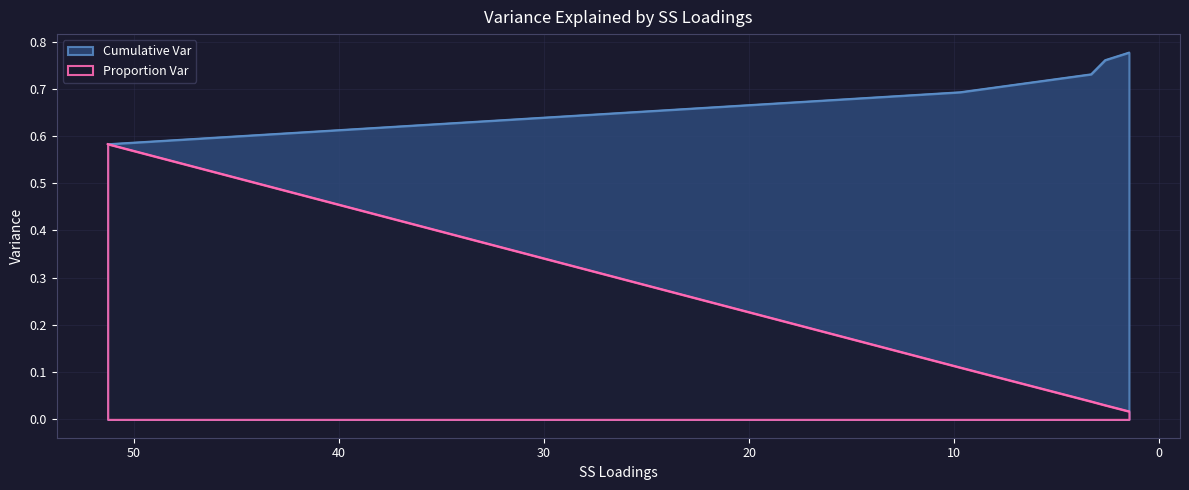

True or false: Cumulative Var and Proportion Var cross at least once.

False